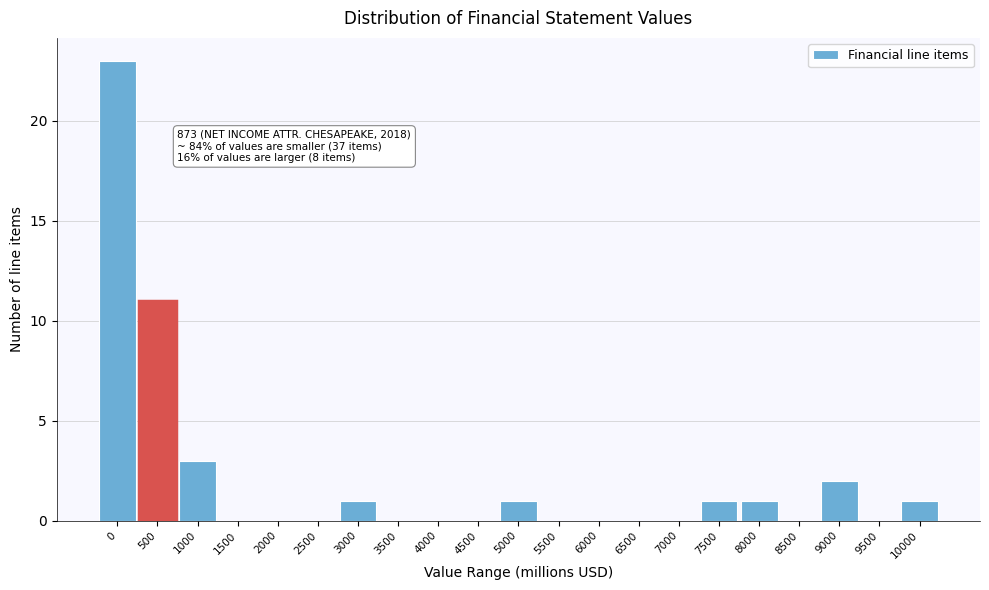

Reading left to right, transcribe all the data shown in this chart.

0=23	500=11	1000=3	1500=0	2000=0	2500=0	3000=1	3500=0	4000=0	4500=0	5000=1	5500=0	6000=0	6500=0	7000=0	7500=1	8000=1	8500=0	9000=2	9500=0	10000=1